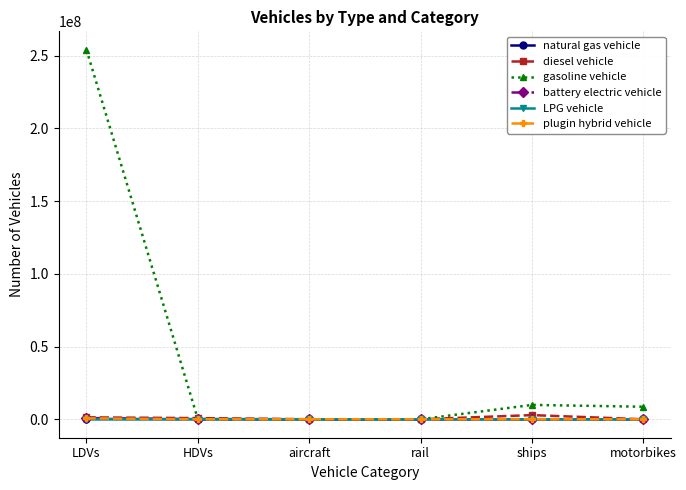

What are all the series names shown in the legend?

natural gas vehicle, diesel vehicle, gasoline vehicle, battery electric vehicle, LPG vehicle, plugin hybrid vehicle